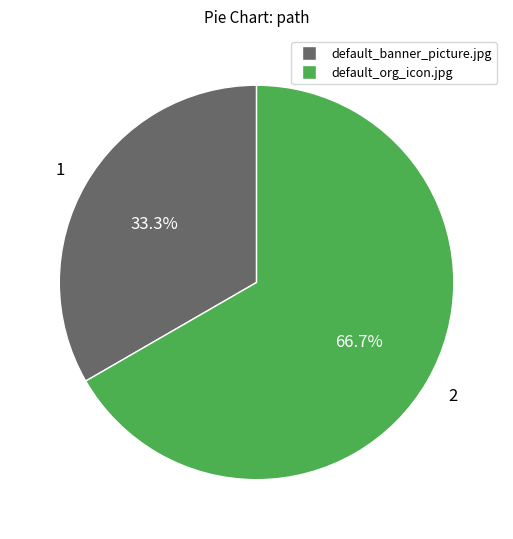

To the nearest percent, what is the difference between the largest and smallest slice percentages?

33%